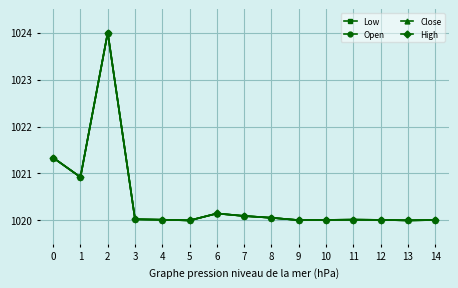

What is the maximum value shown in the chart?

1024.0